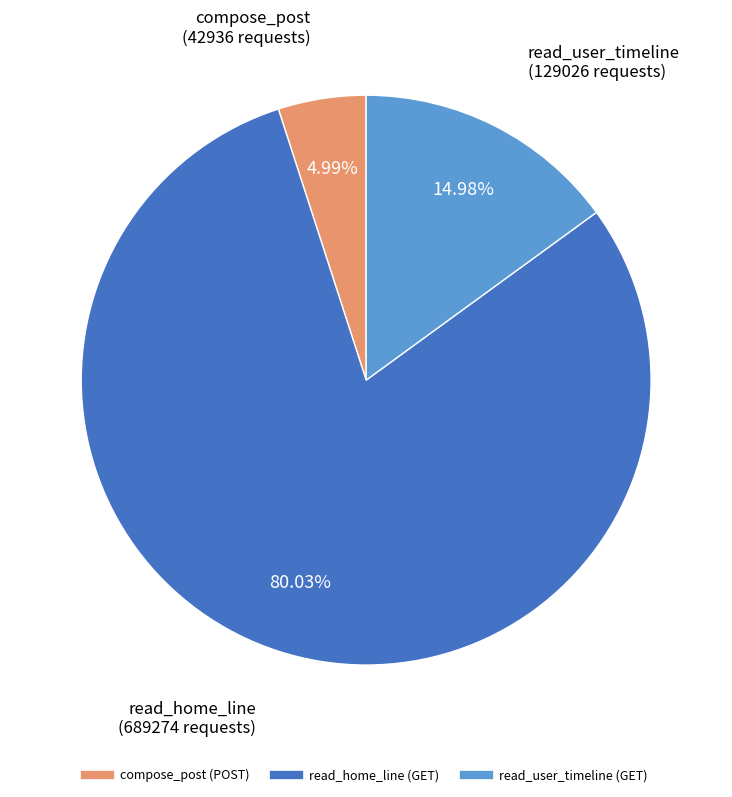

To the nearest percent, what is the difference between the compose_post (POST) and read_home_line (GET) slice percentages?

75%